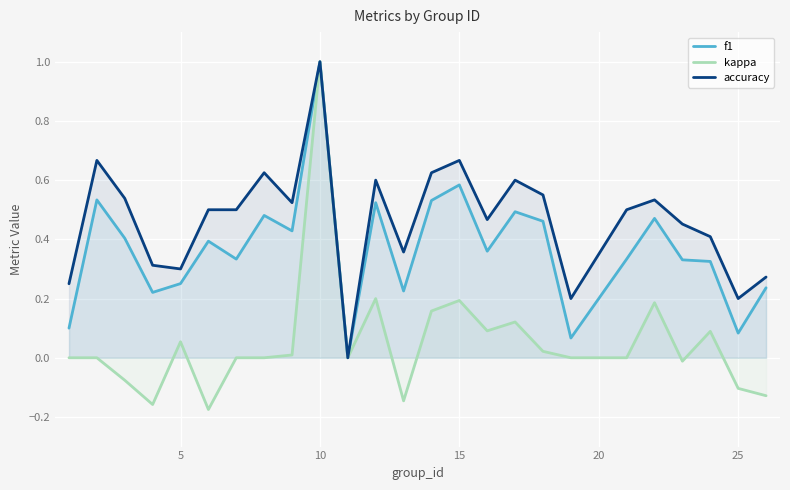

At which category is the sum across all series the highest?

10